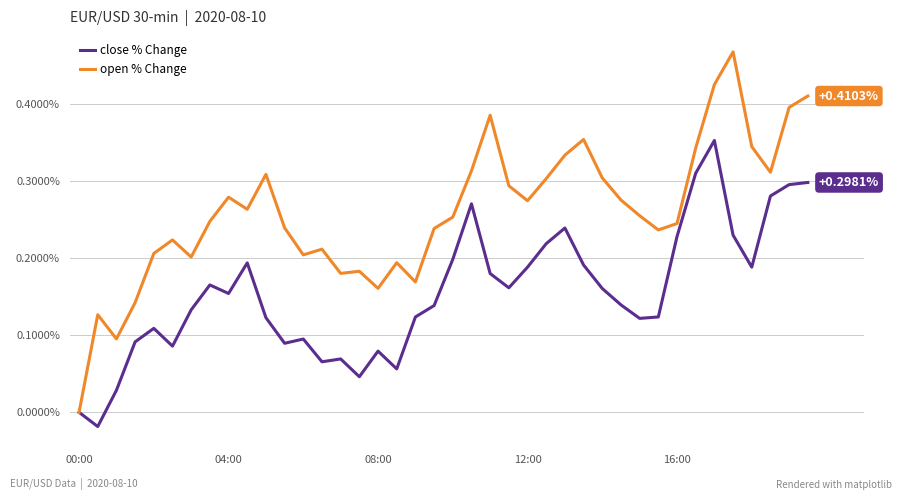

Count the open % Change values in the range 0 to 1.

40